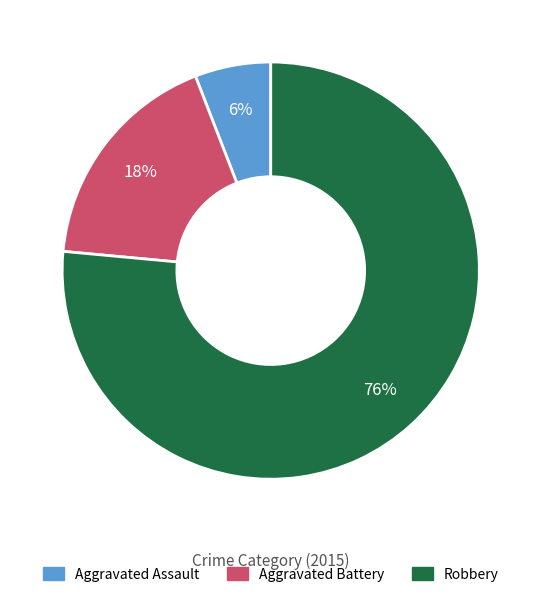

What is the ratio of the value at Aggravated Battery to the value at Aggravated Assault?

3.0